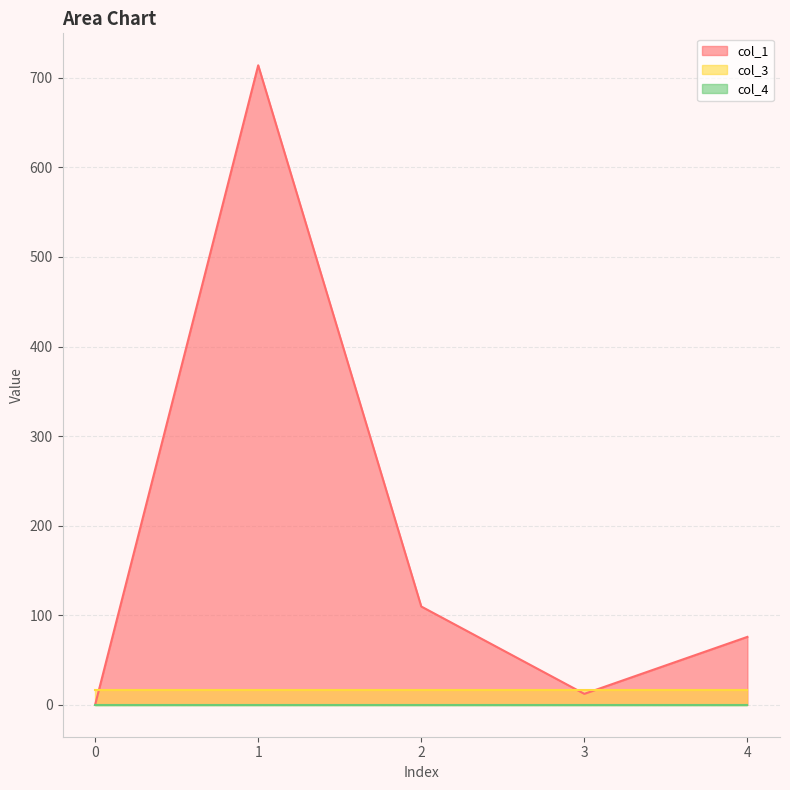

Reading left to right, list all the values displayed in this chart.

col_1 line: 0=0.0	1=714.0	2=109.7	3=12.2	4=75.8
col_3 line: 0=16.0	1=16.0	2=16.0	3=16.0	4=16.0
col_4 line: 0=0.0	1=0.0	2=0.0	3=0.0	4=0.0